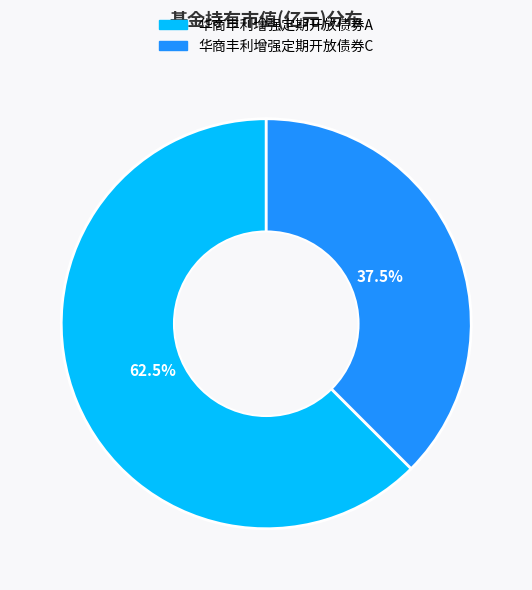

Does 华商丰利增强定期开放债券A represent more than half of the total?

Yes